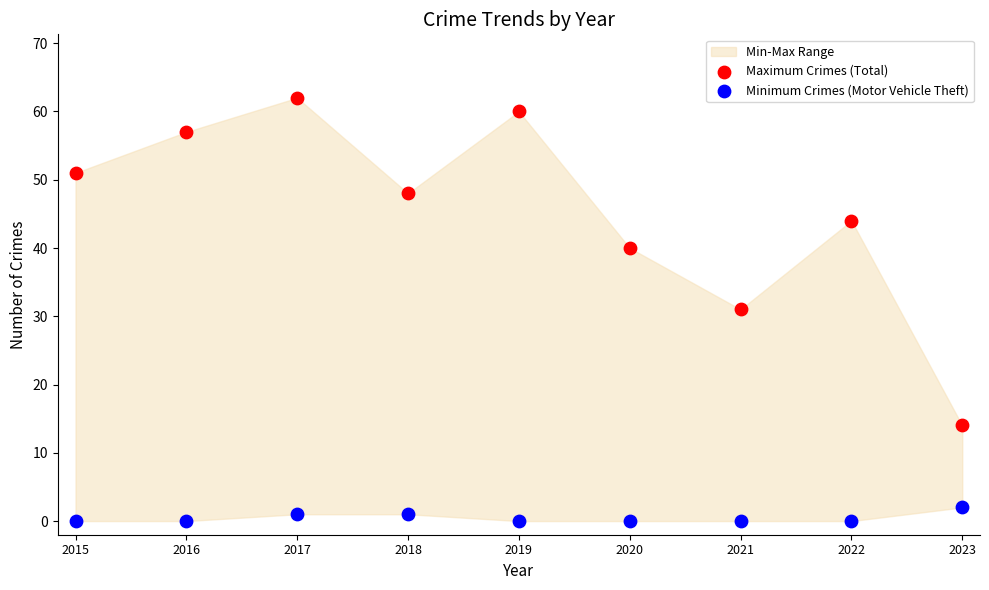

In the Maximum Crimes (Total) series, what Y value is closest to 38?

40